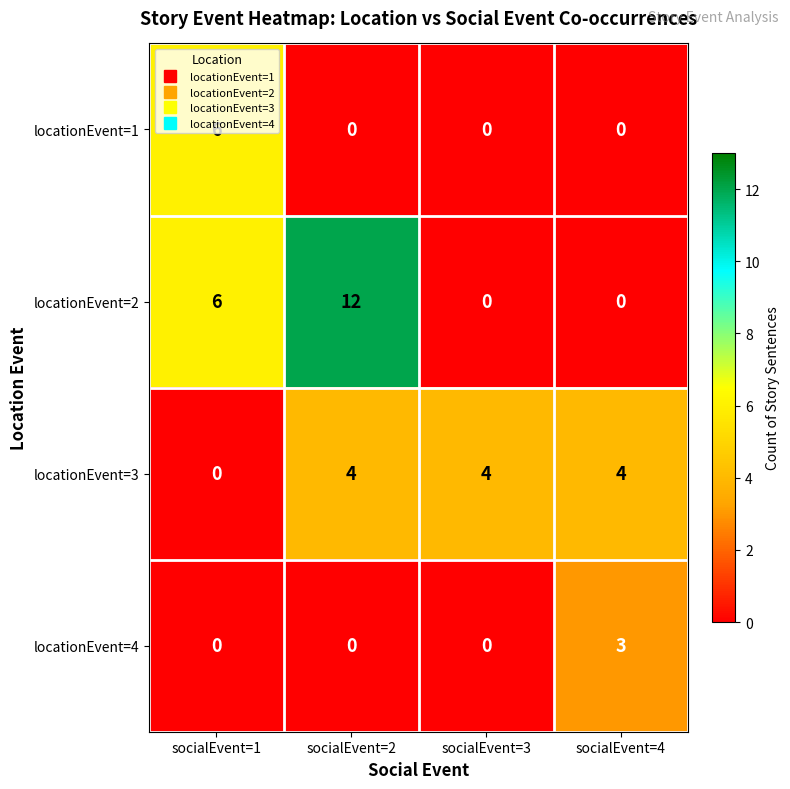

List the series in order of their peak value, highest first.

locationEvent=2, locationEvent=1, locationEvent=3, locationEvent=4